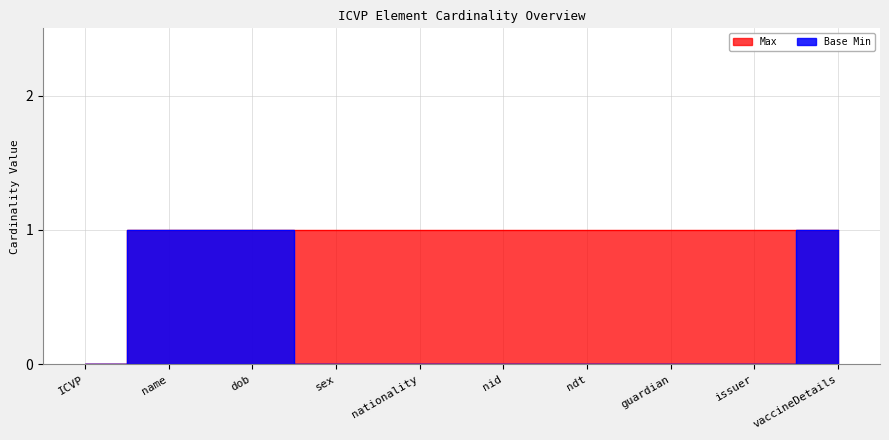

At how many categories does at least one series exceed 0?

9